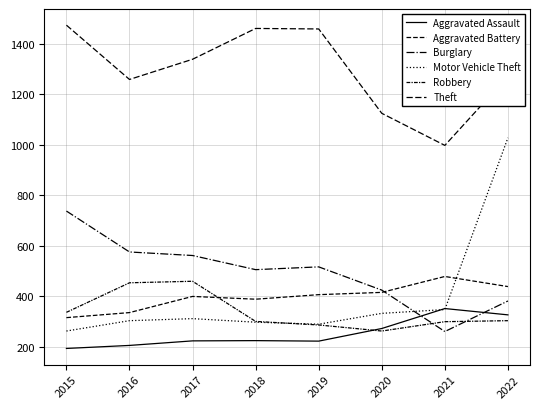

Which has a higher value, 2020 or 2015?

2020